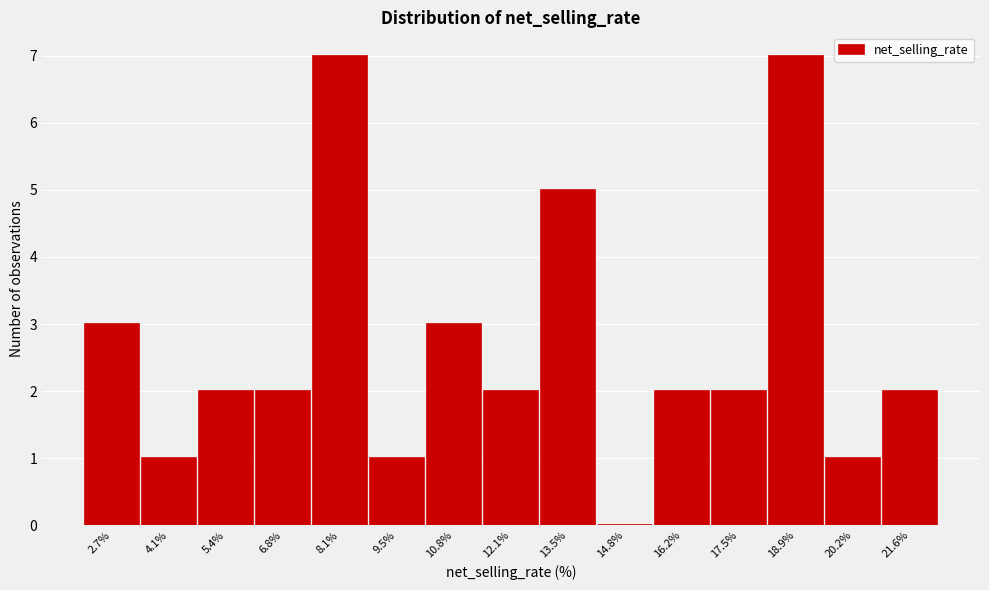

Reading right to left, what are all the values shown in this chart?

21.6%=2	20.2%=1	18.9%=7	17.5%=2	16.2%=2	14.8%=0	13.5%=5	12.1%=2	10.8%=3	9.5%=1	8.1%=7	6.8%=2	5.4%=2	4.1%=1	2.7%=3